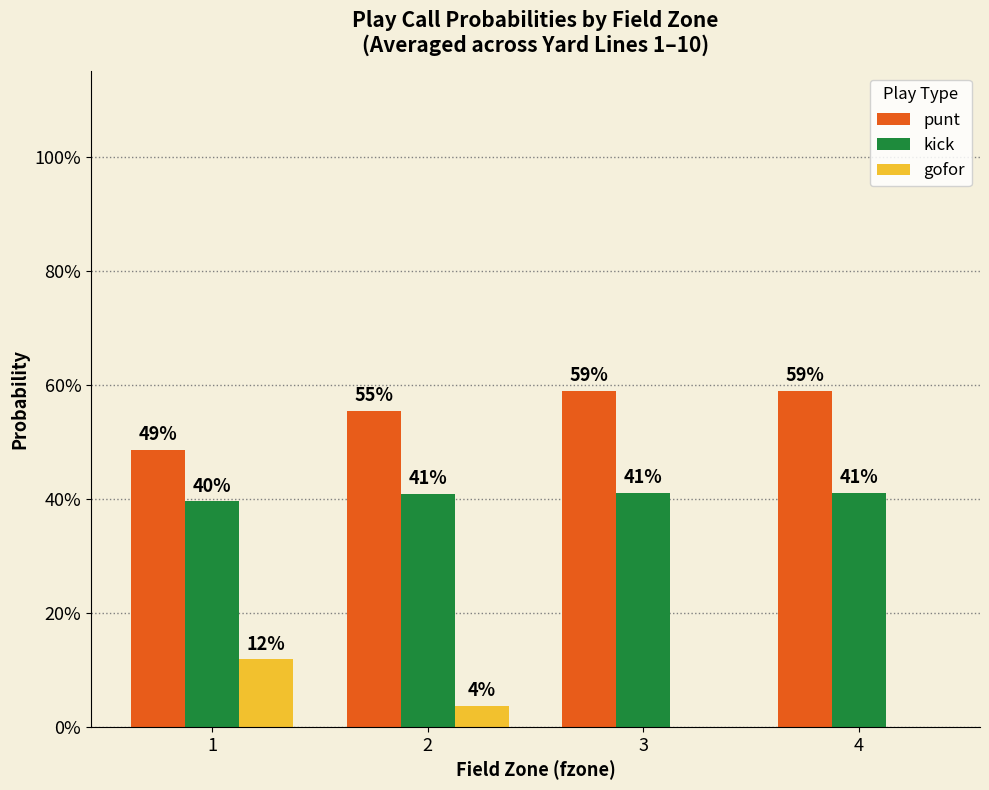

What is the approximate value of punt at 2?

0.6